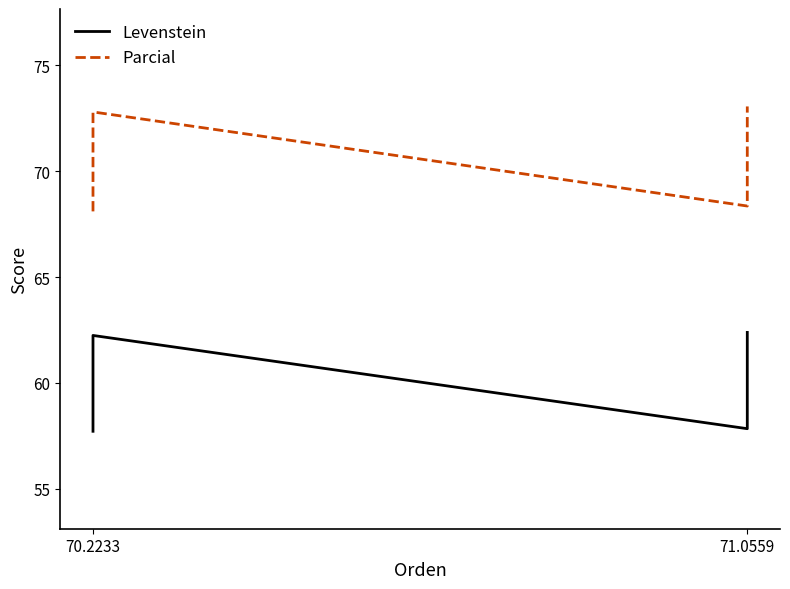

True or false: Parcial has more than 2 points higher than both neighbors.

False